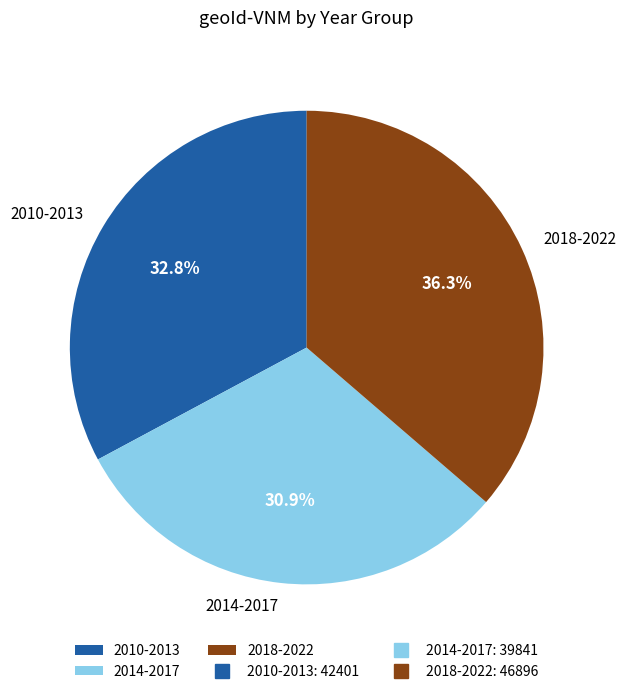

Which slice is the largest?

2018-2022